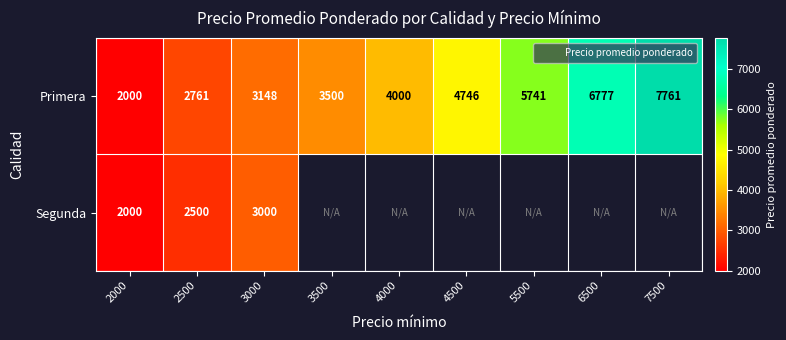

Count the number of data series in this chart.

2